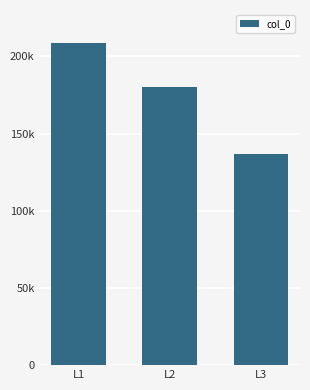

List the labels in order of value, smallest first.

L3, L2, L1